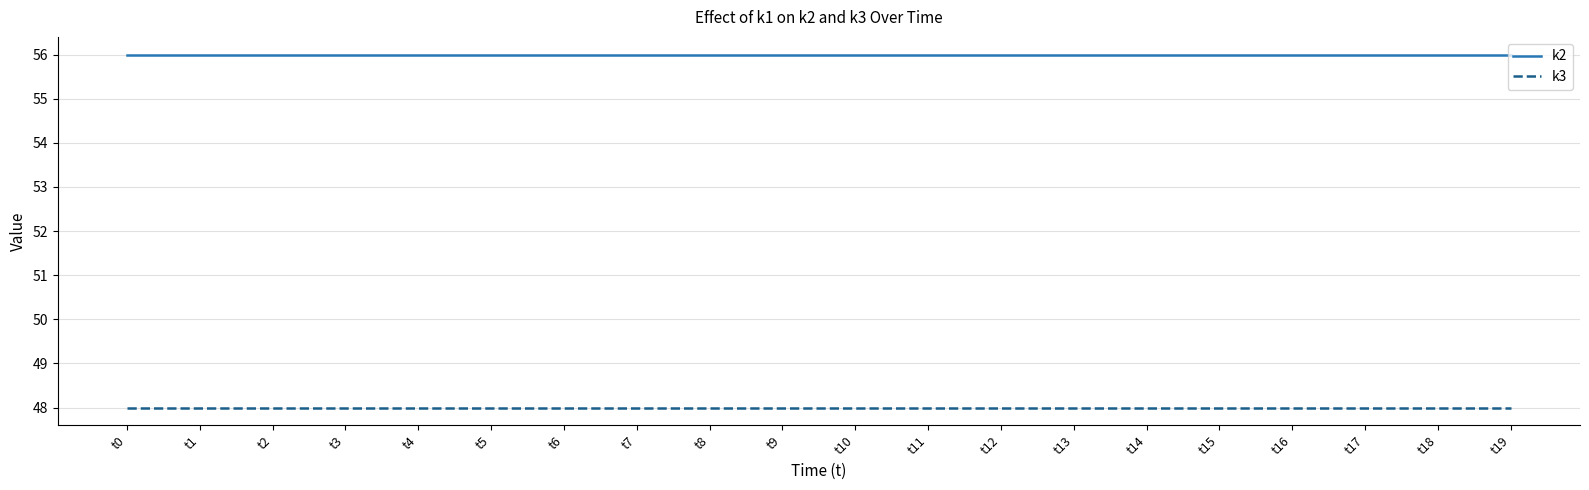

Rank the series at t6 from lowest to highest value.

k3, k2